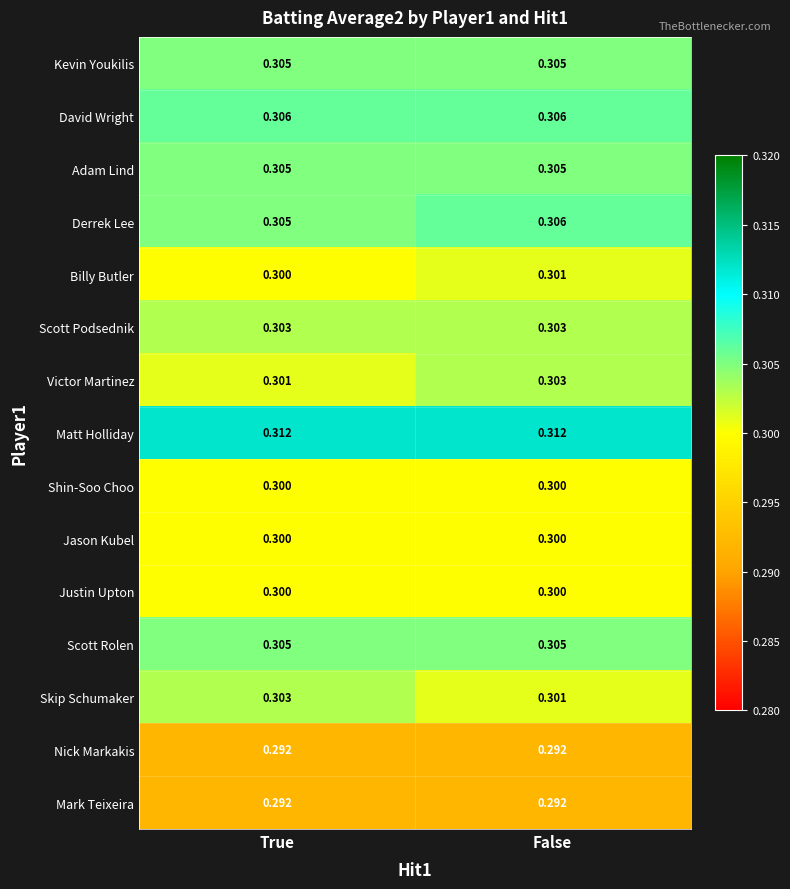

Which category has the lowest value in the Derrek Lee series?

True